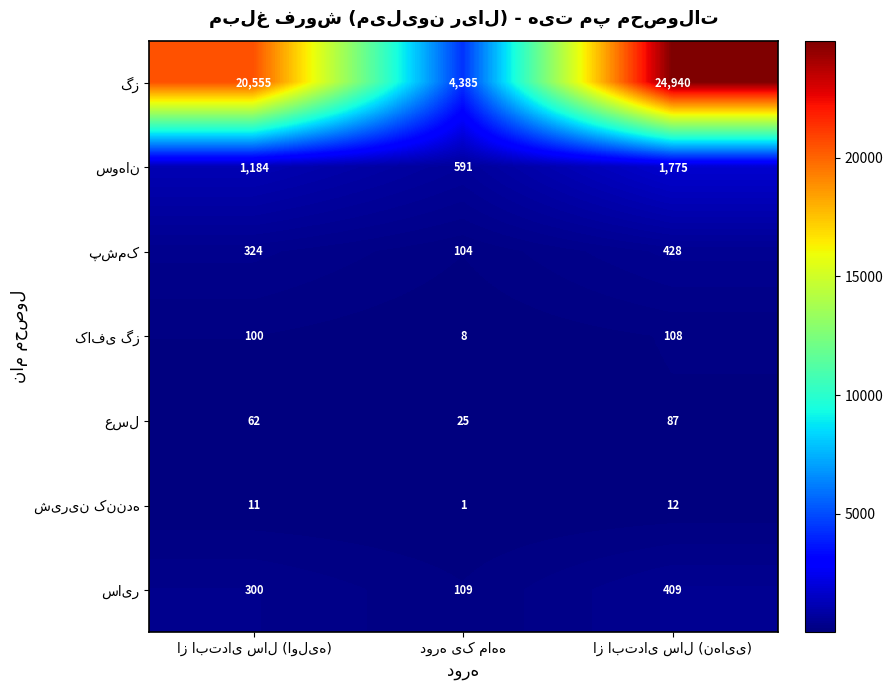

How many distinct data groups are displayed?

7